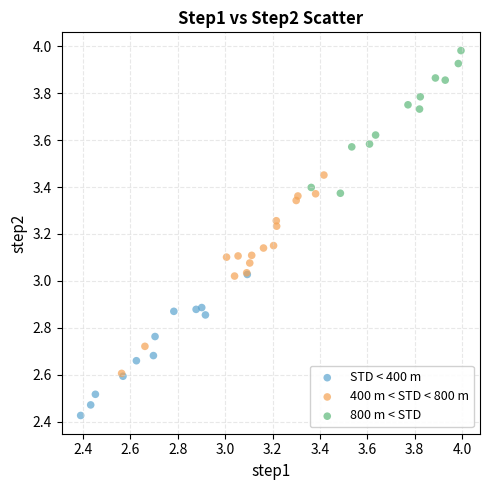

Which series contains the highest Y value?

800 m < STD